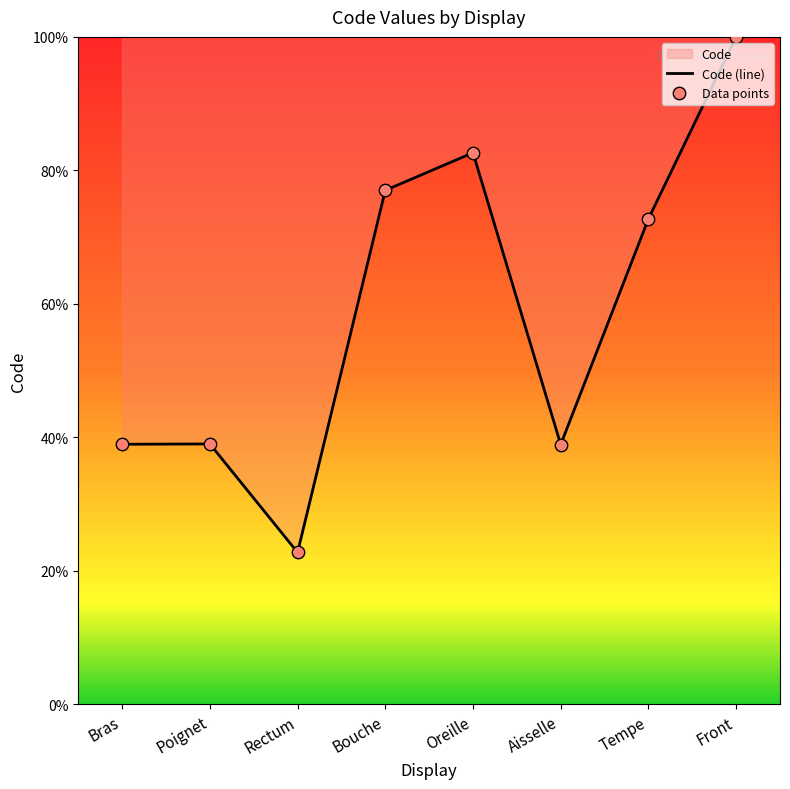

Which series has the largest total across all categories?

Code (line)